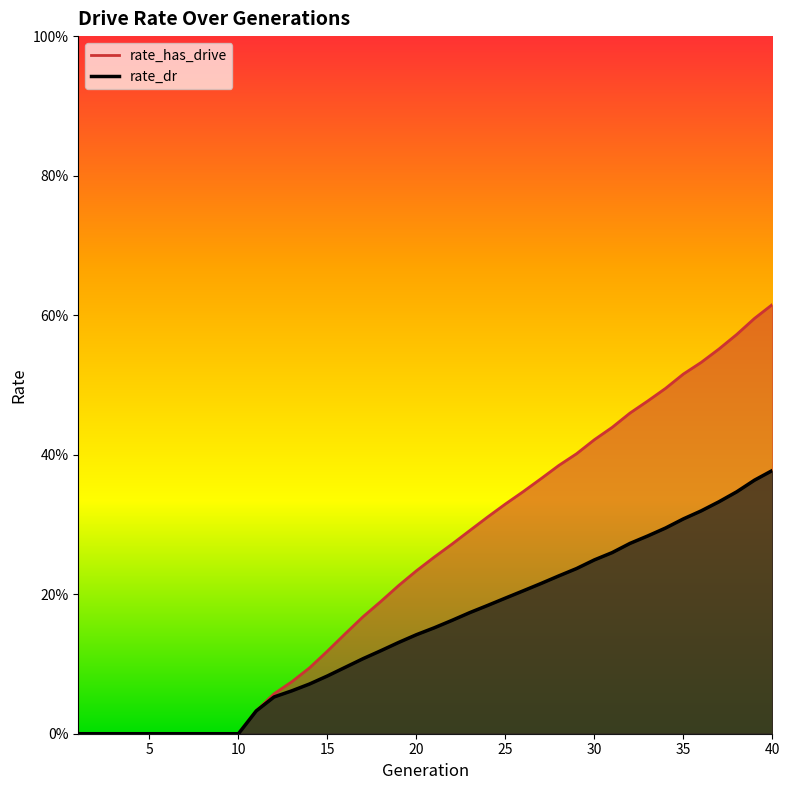

At how many categories does at least one series exceed 0?

30